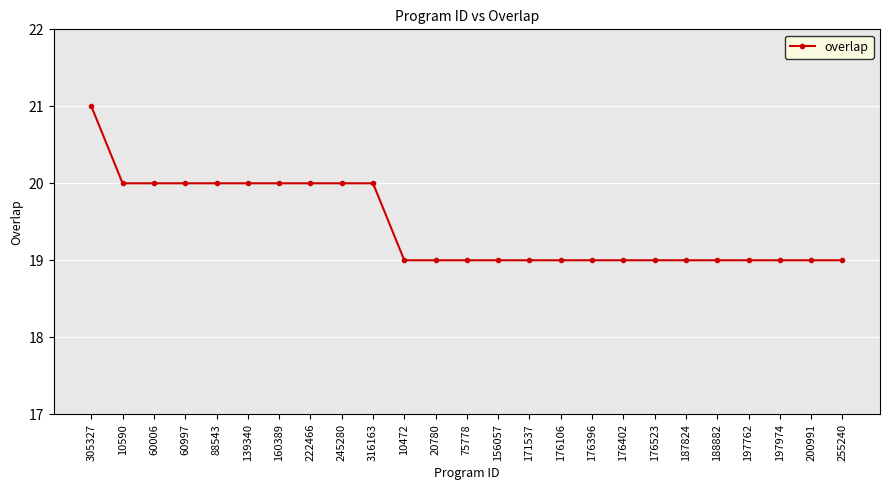

Reading right to left, what are all the values shown in this chart?

19	19	19	19	19	19	19	19	19	19	19	19	19	19	19	20	20	20	20	20	20	20	20	20	21